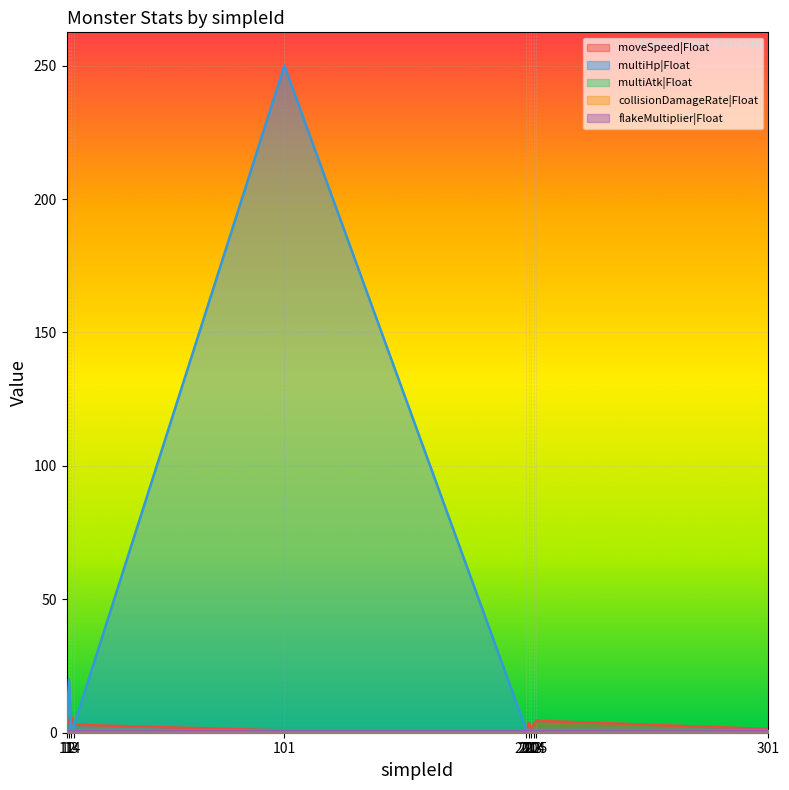

Reading left to right, extract all data points from this chart.

moveSpeed|Float: 2.8	4.5	6.0	3.0	0.8	0.8	3.8	1.3	3.0	4.5	1.4
multiHp|Float: 1.0	20.0	1.0	2.5	250.0	1.0	1.0	1.0	1.0	1.0	1.0
multiAtk|Float: 1.0	1.0	1.0	1.0	1.0	1.0	1.0	1.0	1.0	1.0	1.0
collisionDamageRate|Float: 1.0	1.0	1.0	1.0	1.0	1.0	1.0	1.0	1.0	1.0	1.0
flakeMultiplier|Float: 1.0	1.0	1.0	1.0	1.0	1.0	1.0	1.0	1.0	1.0	1.0